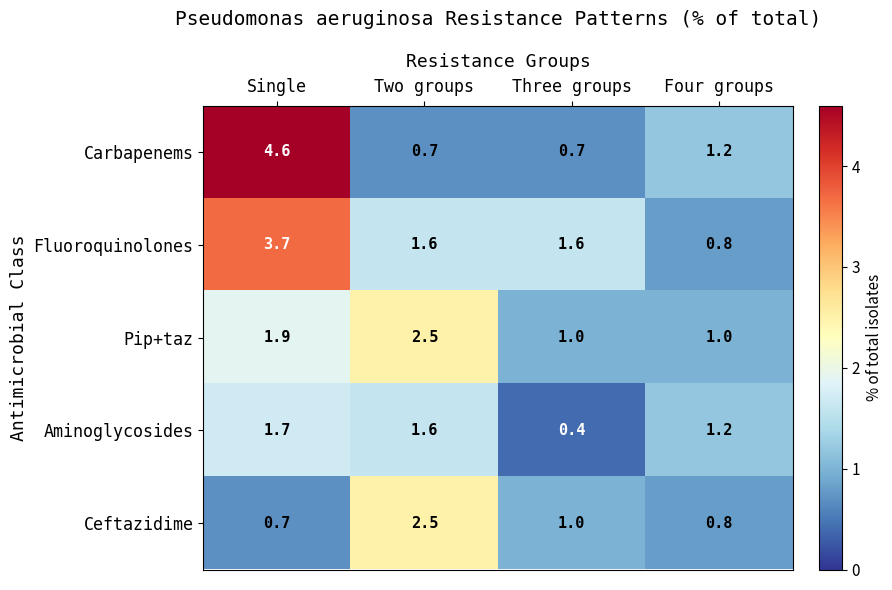

What is the difference between the maximum and minimum values in the Ceftazidime series?

1.8